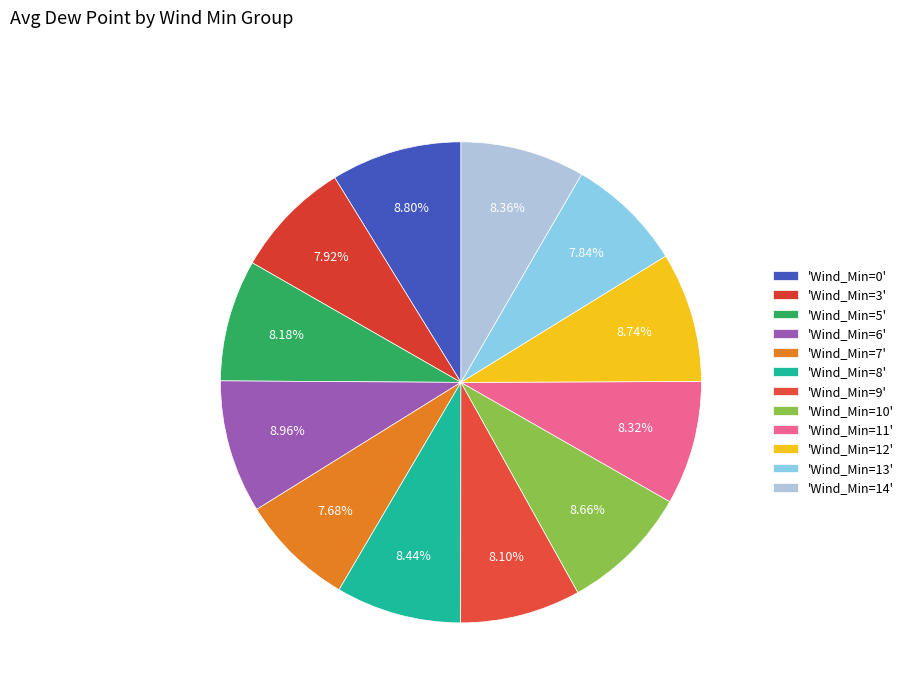

To the nearest percent, what is the difference between the largest and smallest slice percentages?

1%